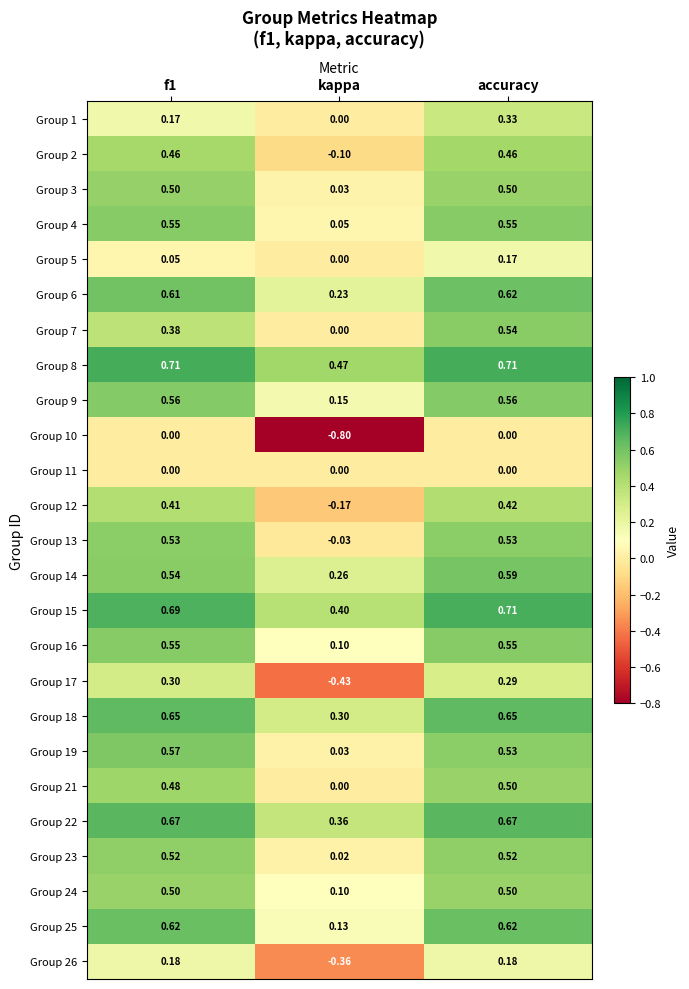

Where is Group 5 nearest to the value 0?

kappa